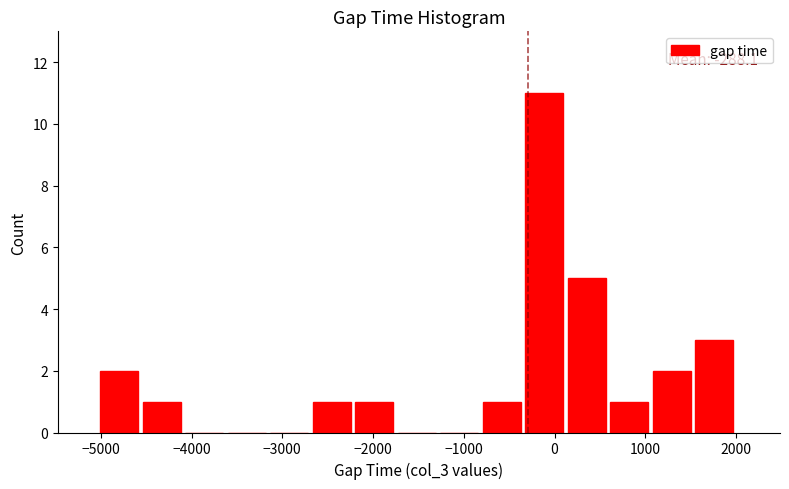

Which range on the x-axis has the tallest bar?

-300 to 100